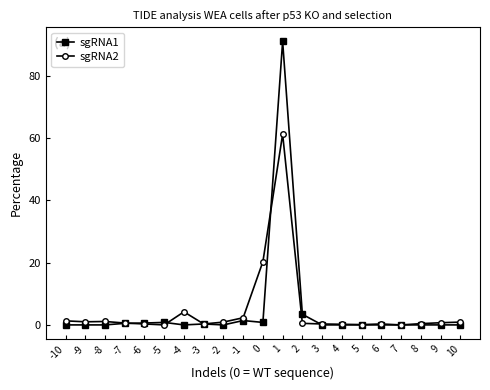

What is the greatest value displayed?

91.0